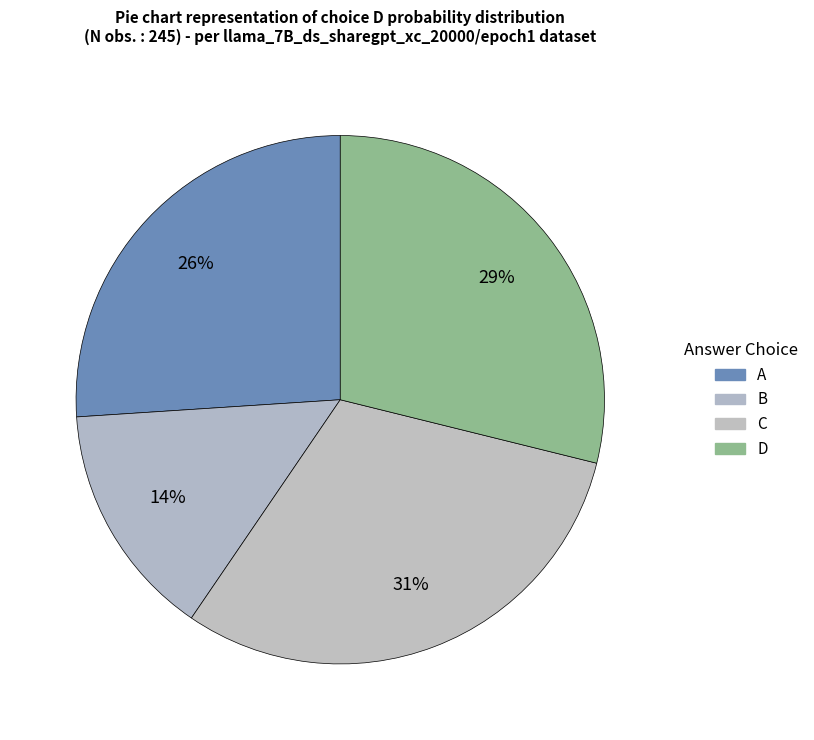

Count the number of slices in the pie.

4